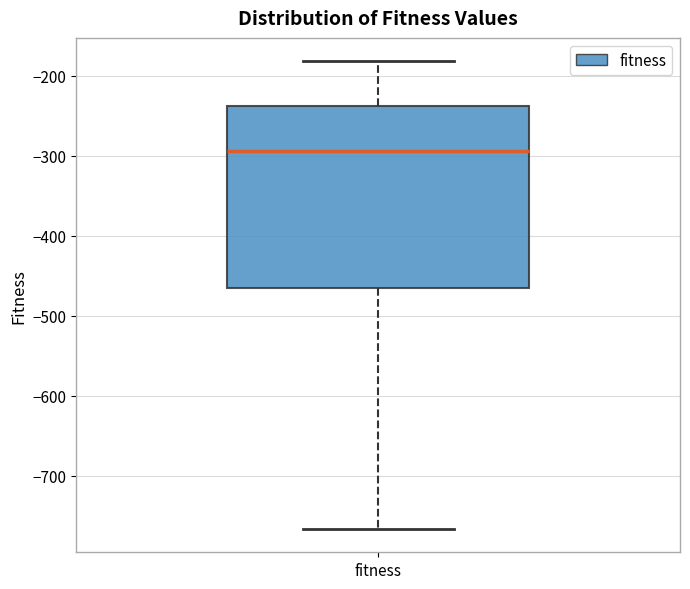

Read this box plot against the y-axis: the position of the median line, the range covered by the box, and the ends of both whiskers. The values are not printed on the chart, so give them approximately, as read against the axis.

median -290, box -470 to -240, whiskers -770 to -180